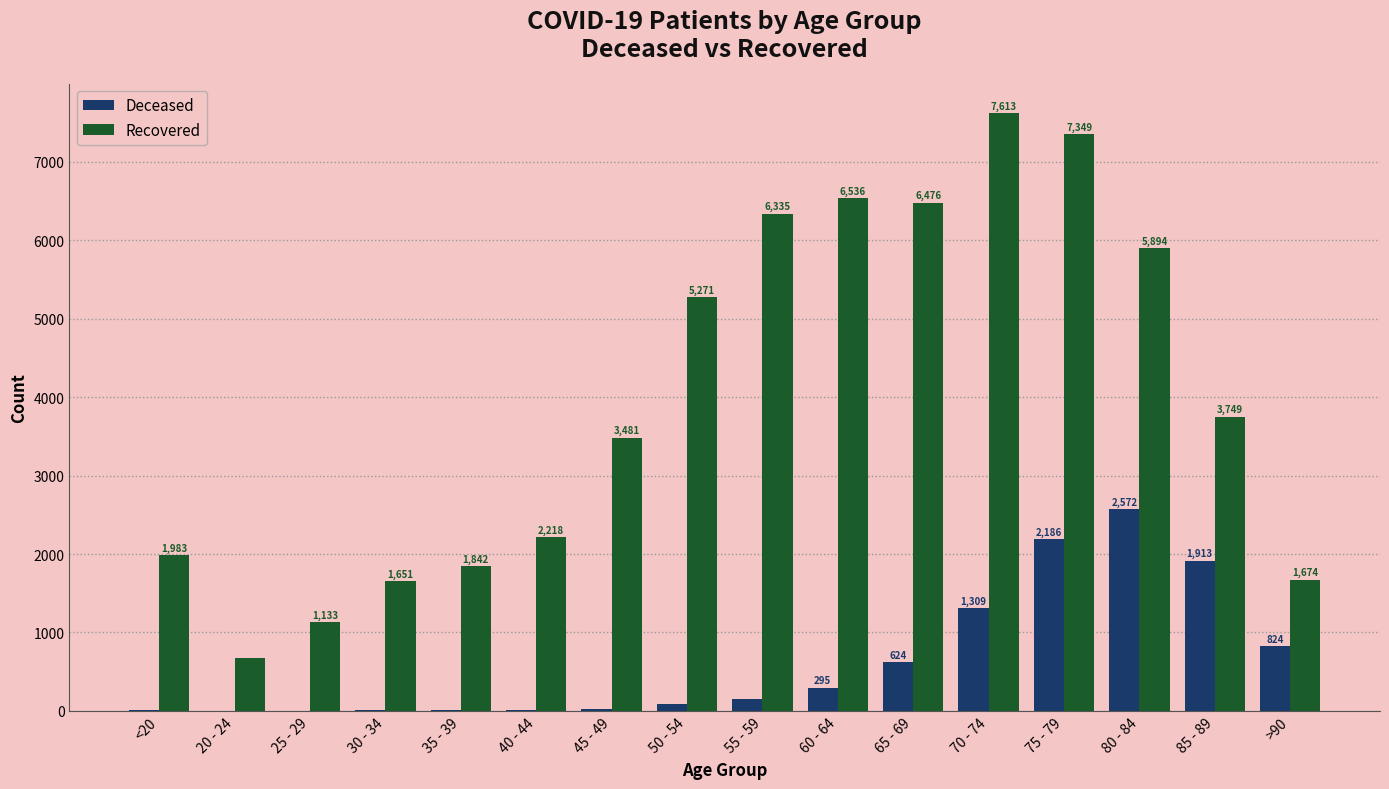

What is the total value across all series at 65 - 69?

7100